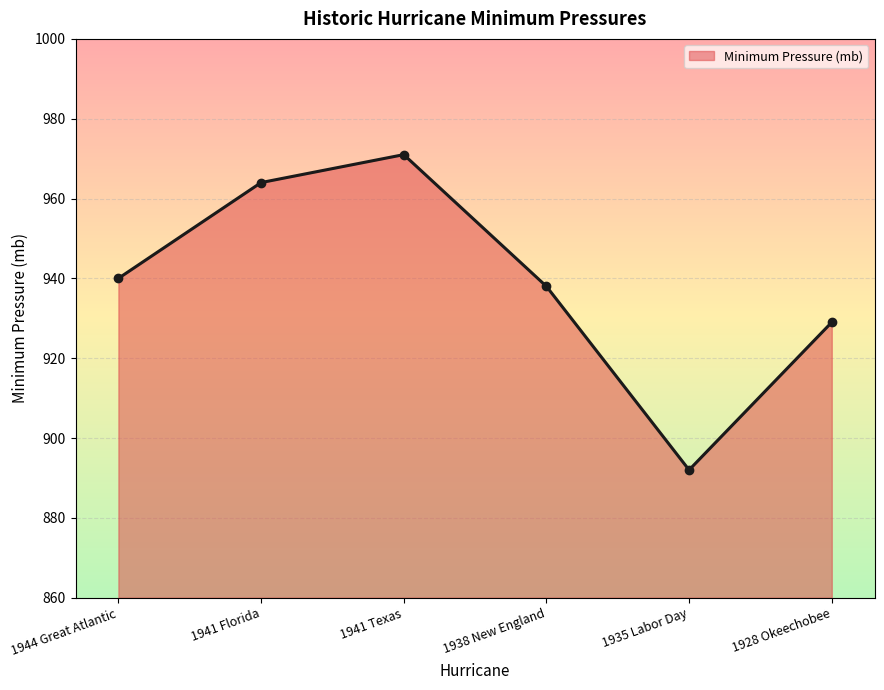

At which label is the value closest to 931?

1928 Okeechobee